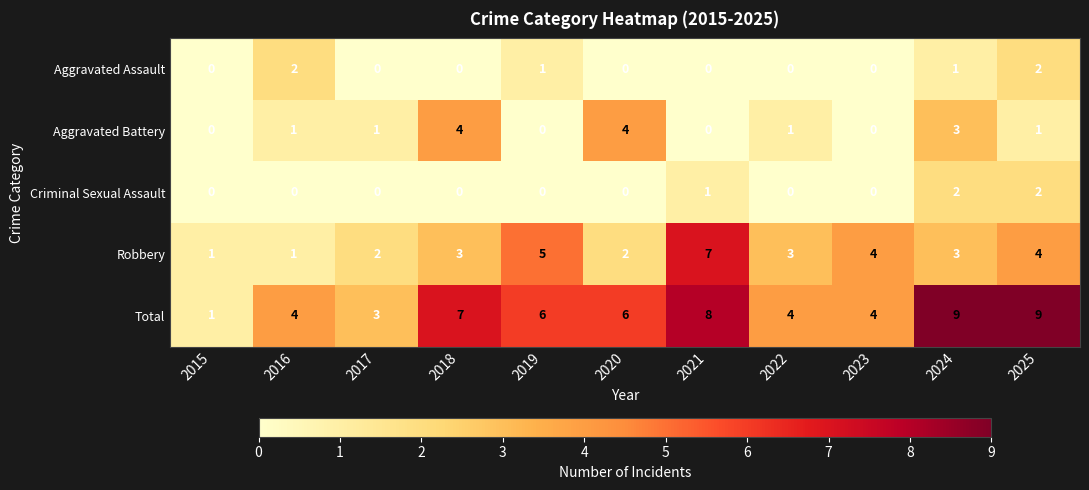

What is the average value of the Total series?

6